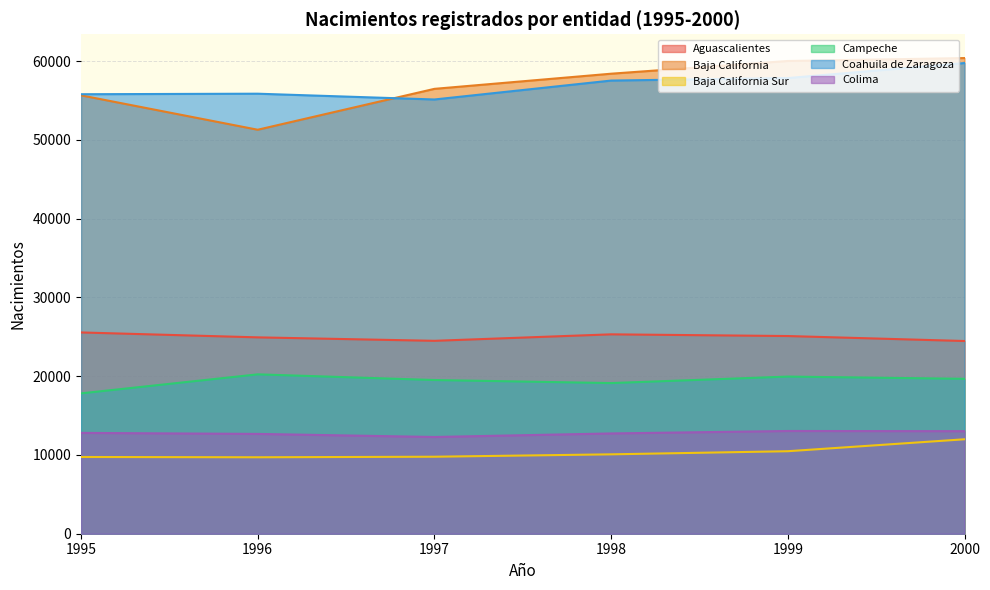

What is the average value of the Baja California Sur series?

10296